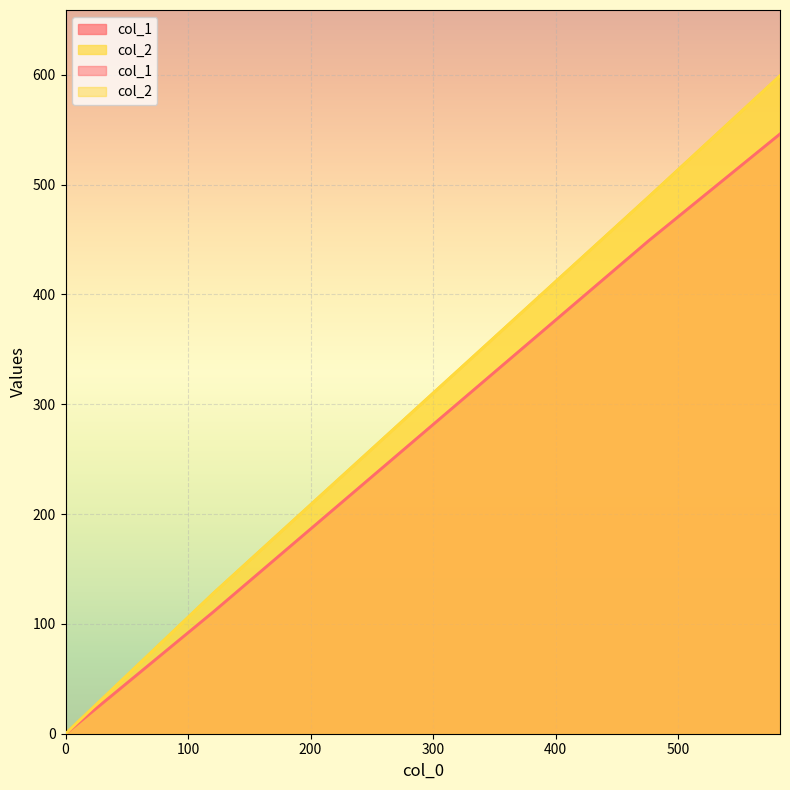

How many col_2 values are between 128 and 599?

3